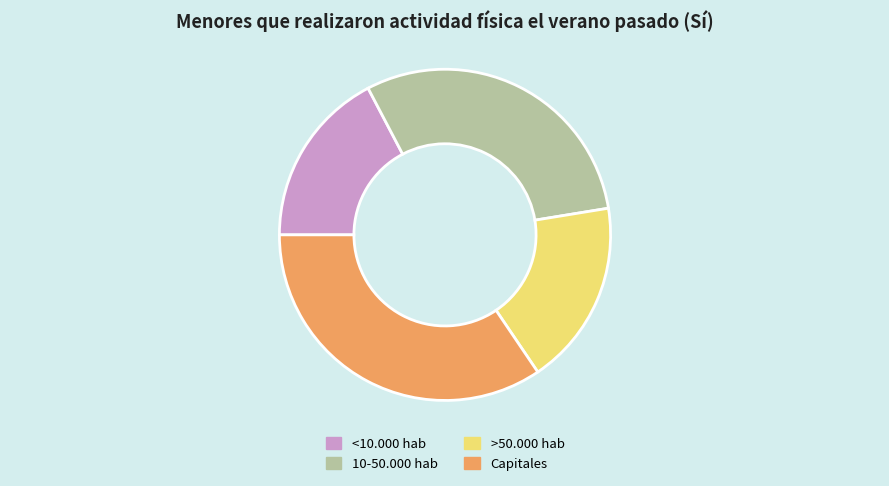

Is there a majority slice in this chart?

No